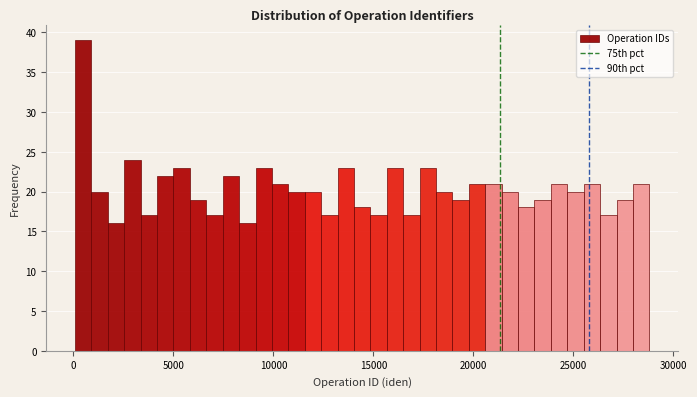

Around what value on the x-axis is the tallest bar? Give the approximate position of its centre, as read against the axis.

500